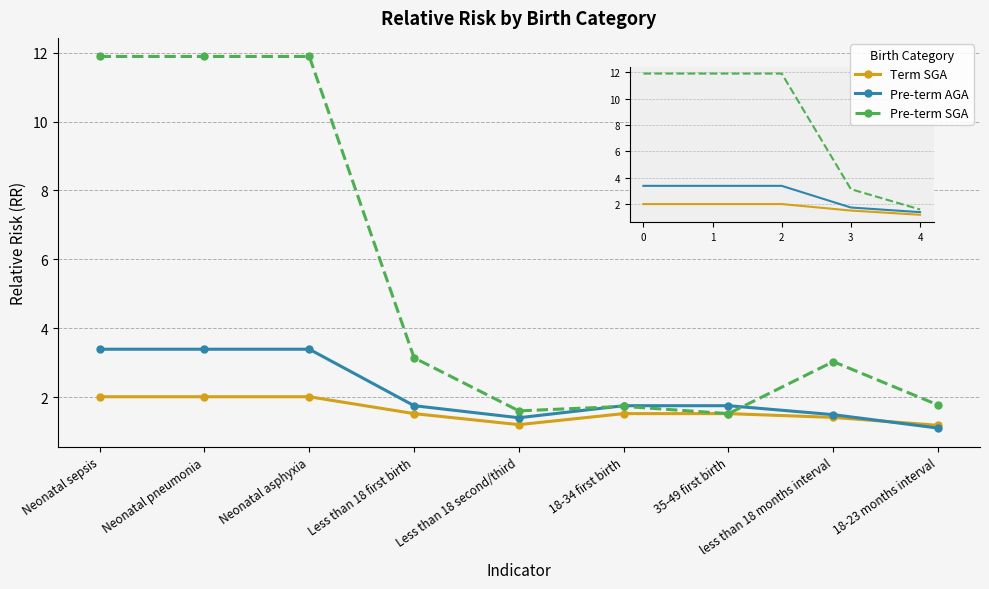

Rank the series at Less than 18 first birth from highest to lowest value.

Pre-term SGA, Pre-term AGA, Term SGA